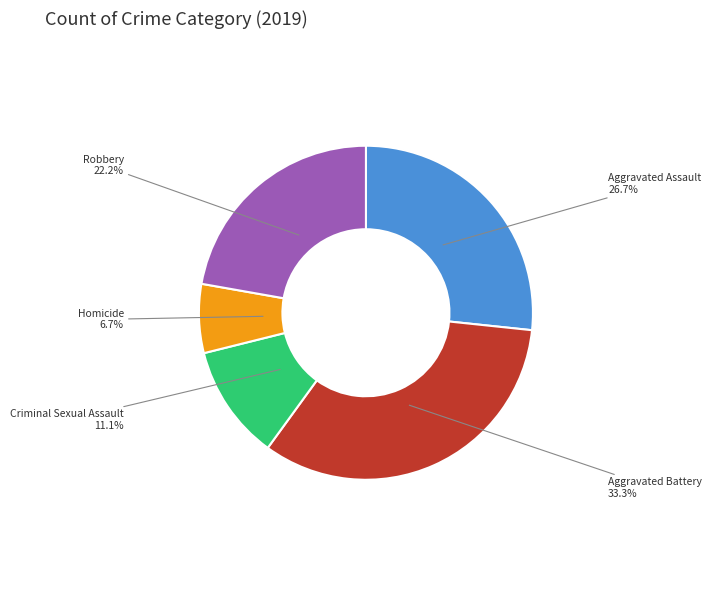

To the nearest percent, what is the average slice percentage?

20%